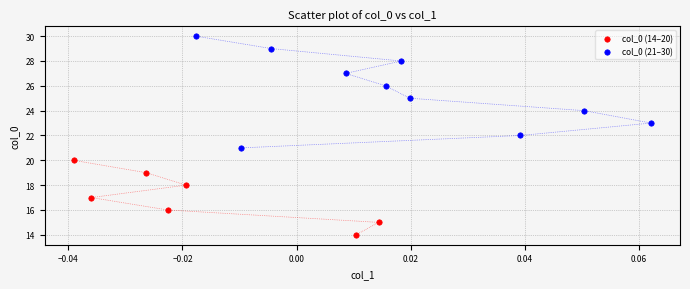

Which series has the largest Y range (max minus min)?

col_0 (21–30)